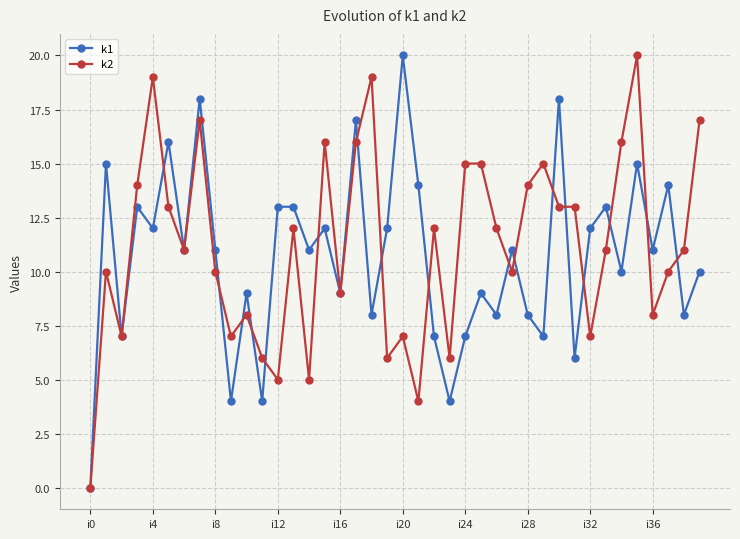

What is the value of the k2 point at the 24th from the left?

6